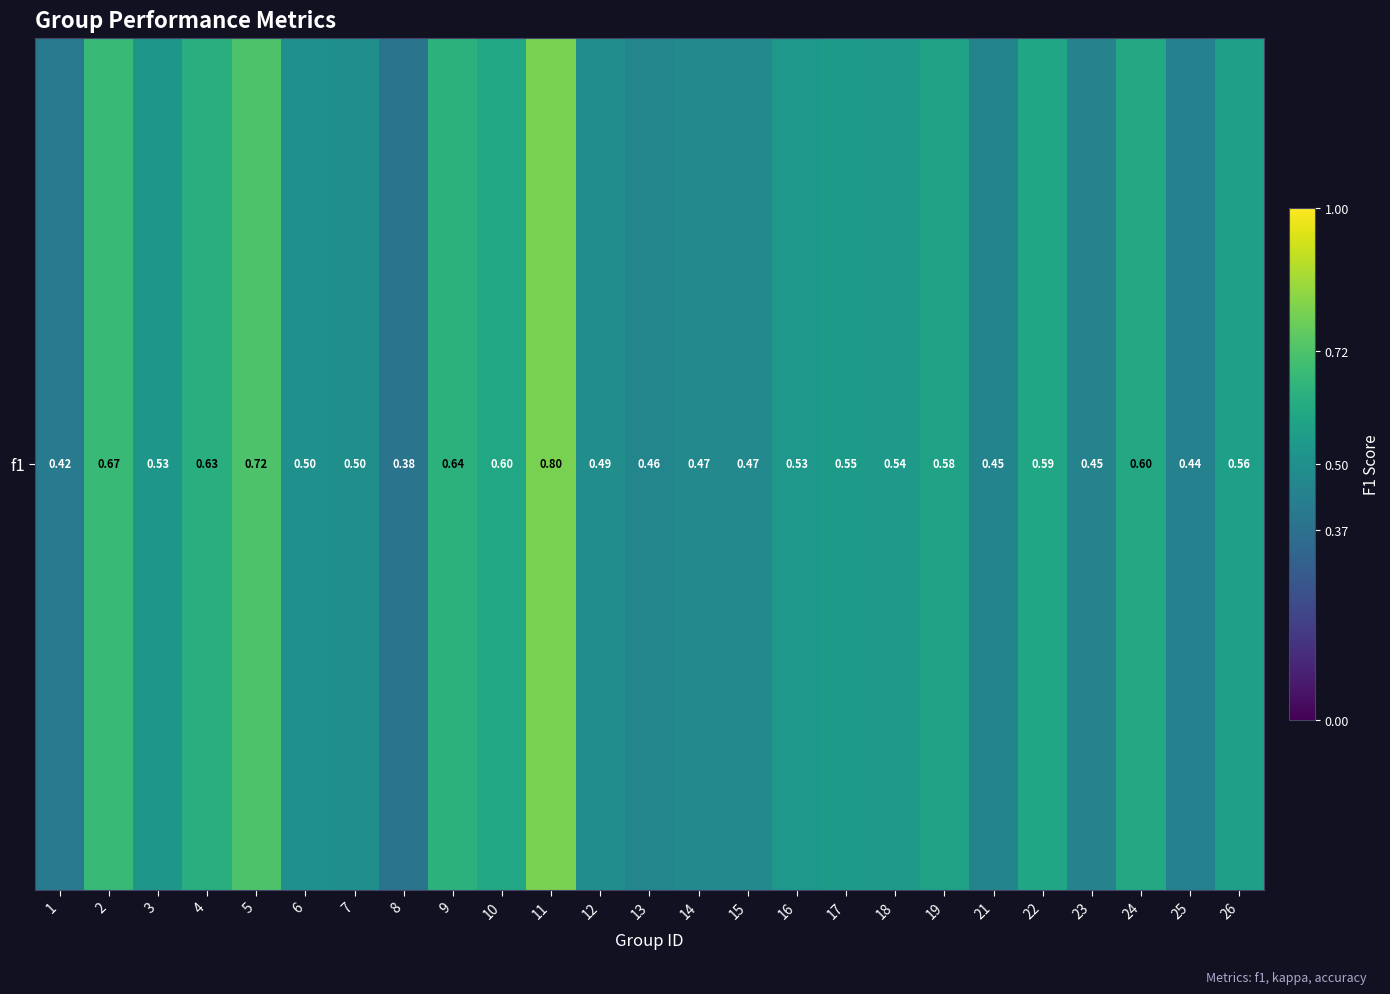

The chart shows a value of 1.0 at 22. True or false?

False